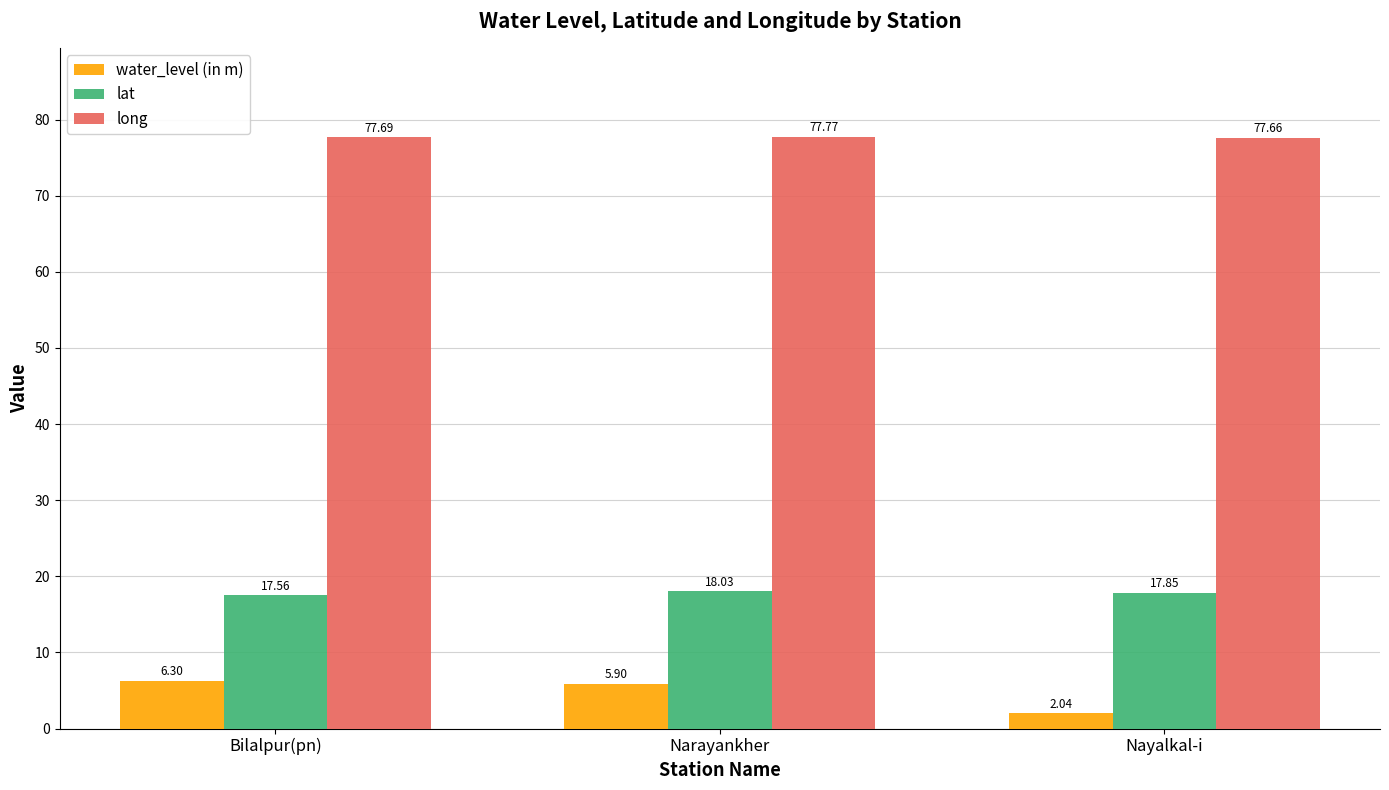

What is the difference between the maximum and minimum values in the long series?

0.1